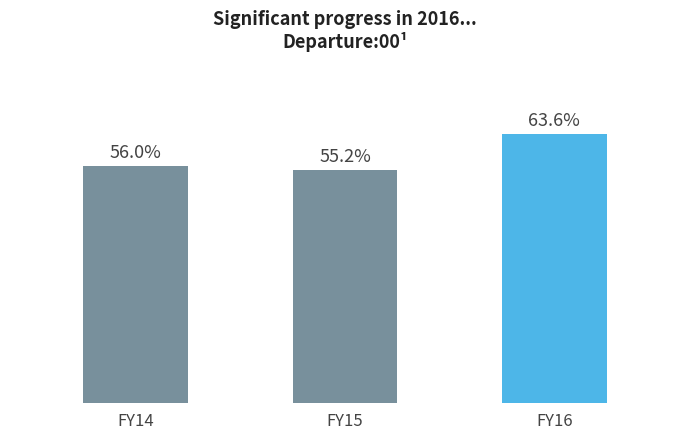

Rank the categories by value from highest to lowest.

FY16, FY14, FY15